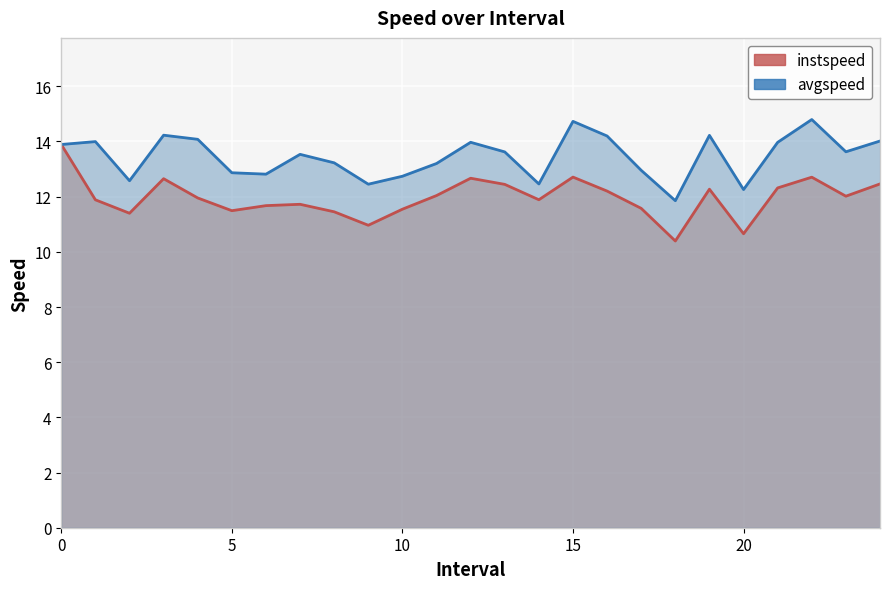

What position from the right is 19.0?

6